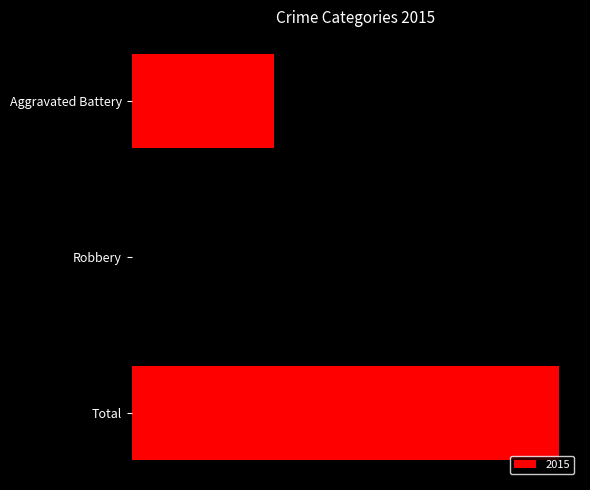

What is the average value?

2